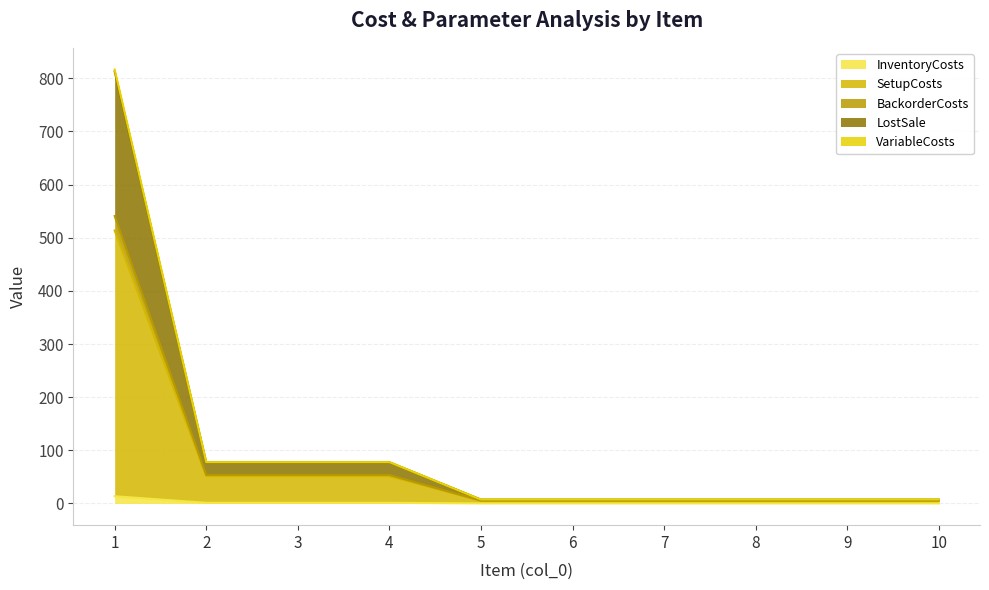

Does the chart have visible grid lines?

Yes